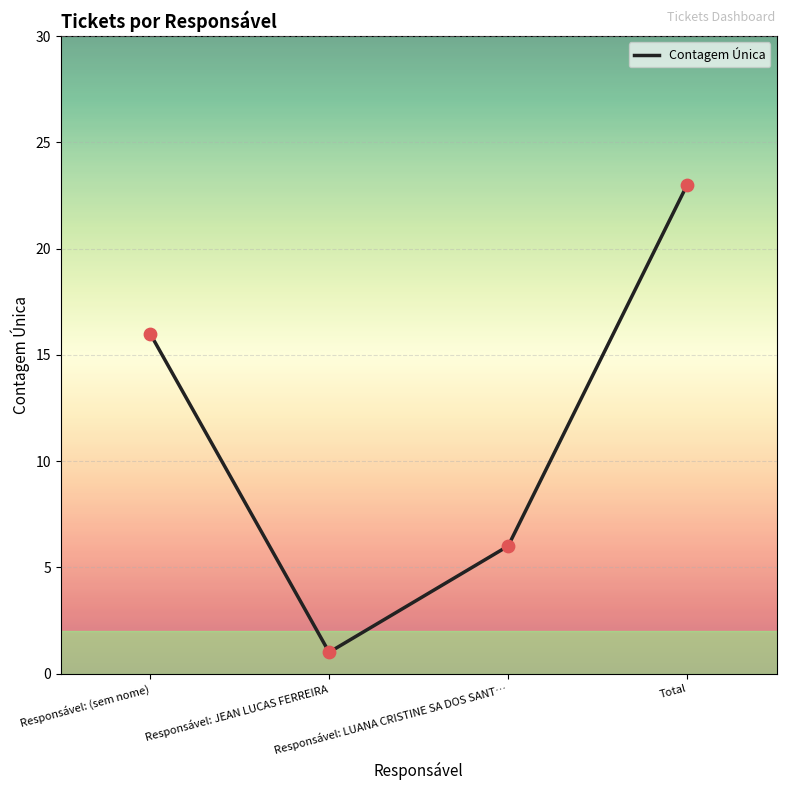

Between Responsável: JEAN LUCAS FERREIRA and Total, which is larger?

Total